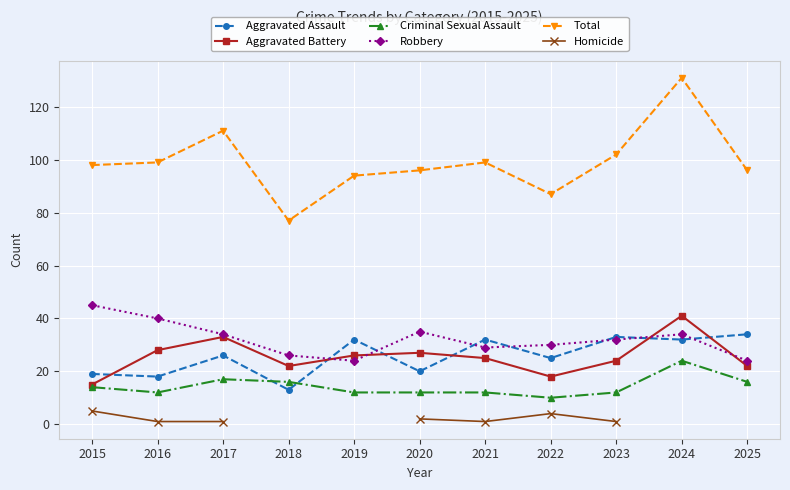

True or false: Total and Aggravated Assault intersect in this chart.

False